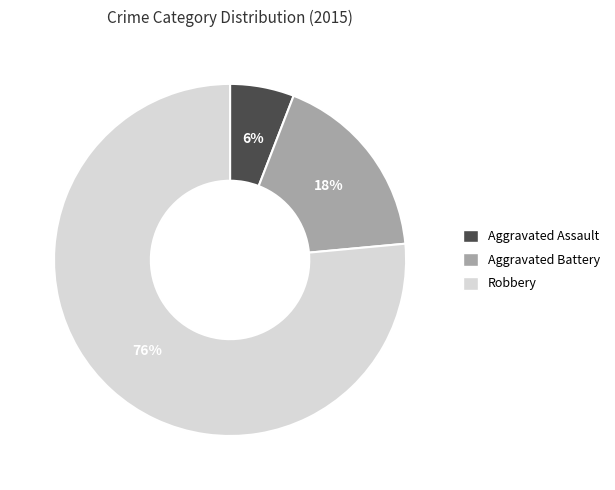

To the nearest percent, what portion does Robbery represent?

76%